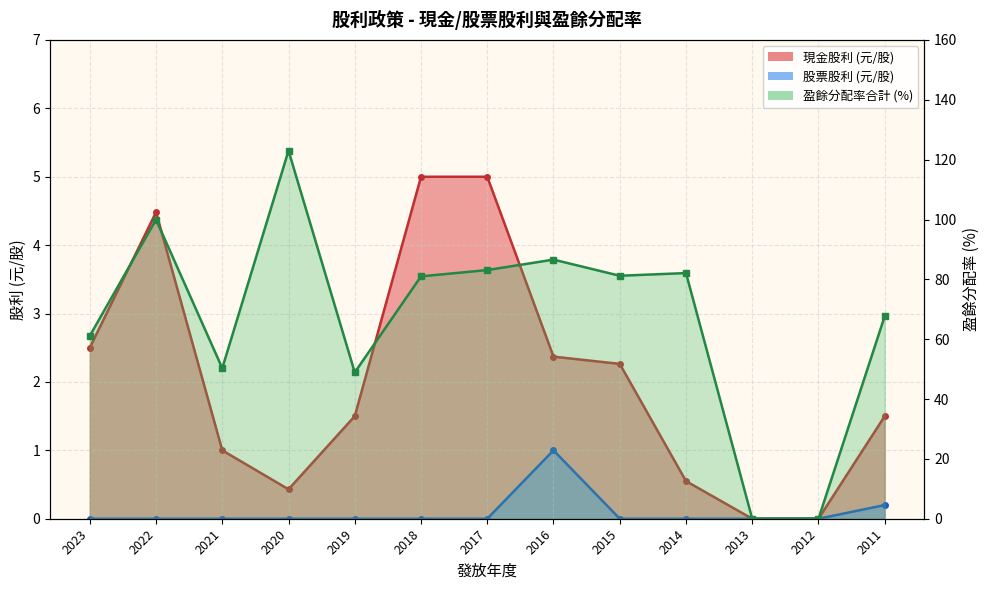

What is the difference between the highest and lowest values at 2019?

48.9